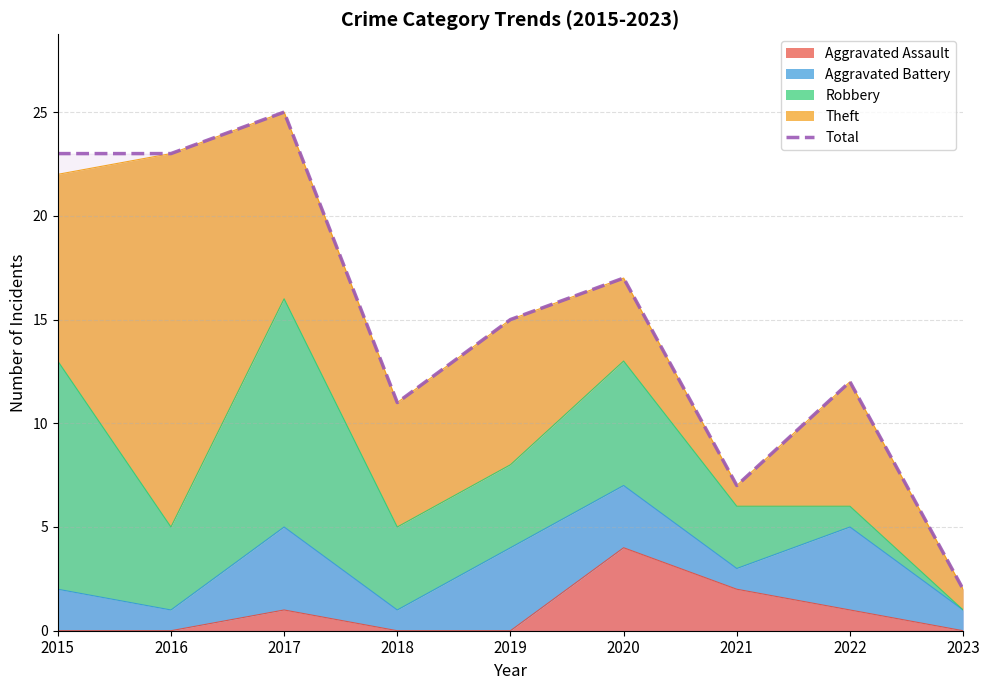

Which has a higher value, 2017 or 2020?

2017